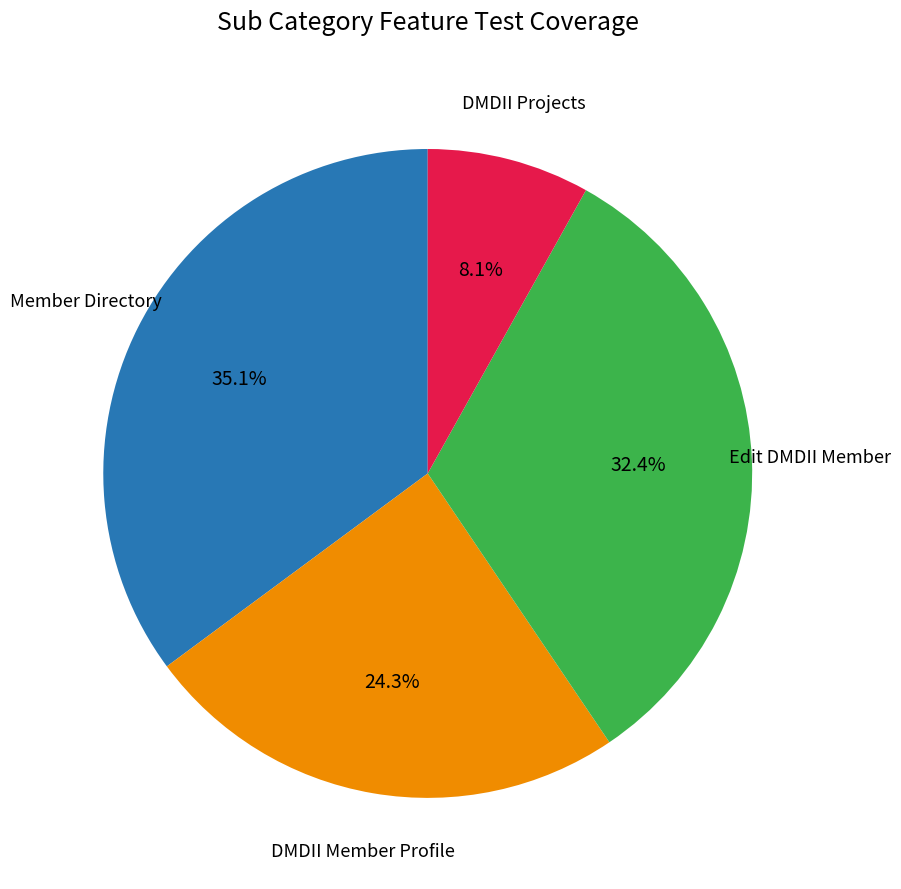

To the nearest percent, what portion does DMDII Projects represent?

8%